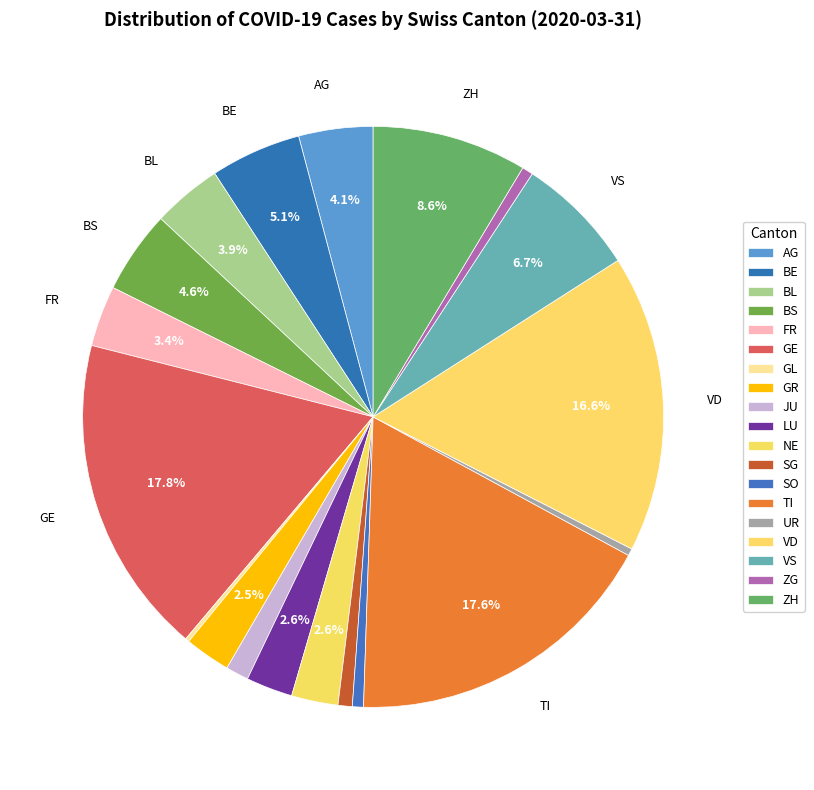

What is the change in value from BL to ZG?

-74